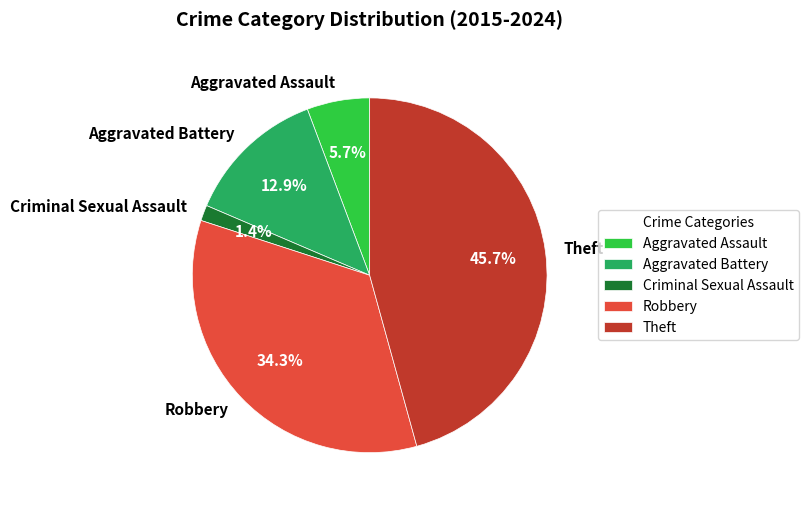

Combined, do Aggravated Battery and Robbery account for over 50%?

No